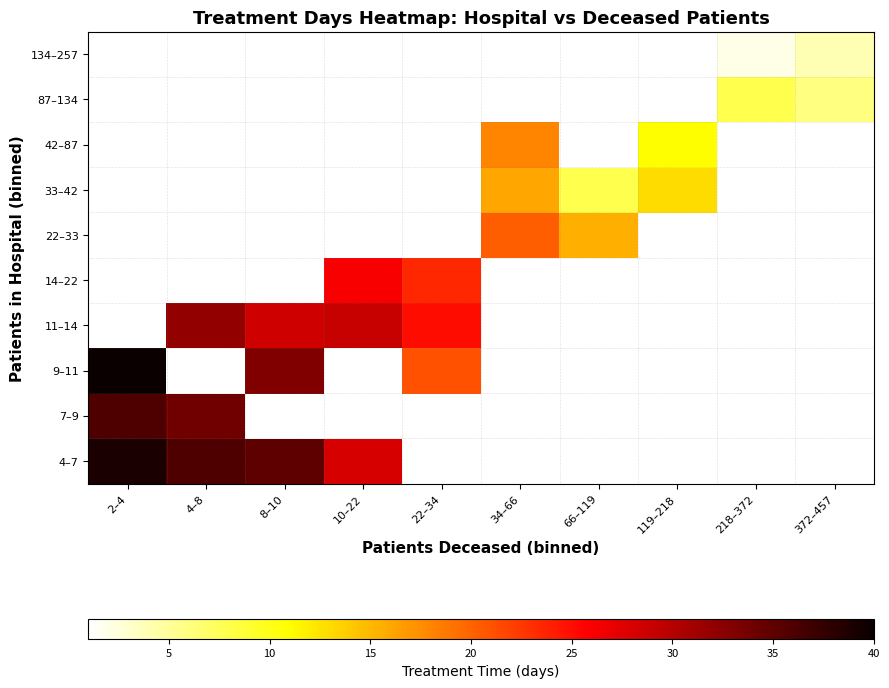

How many values in 87–134 are above zero?

2